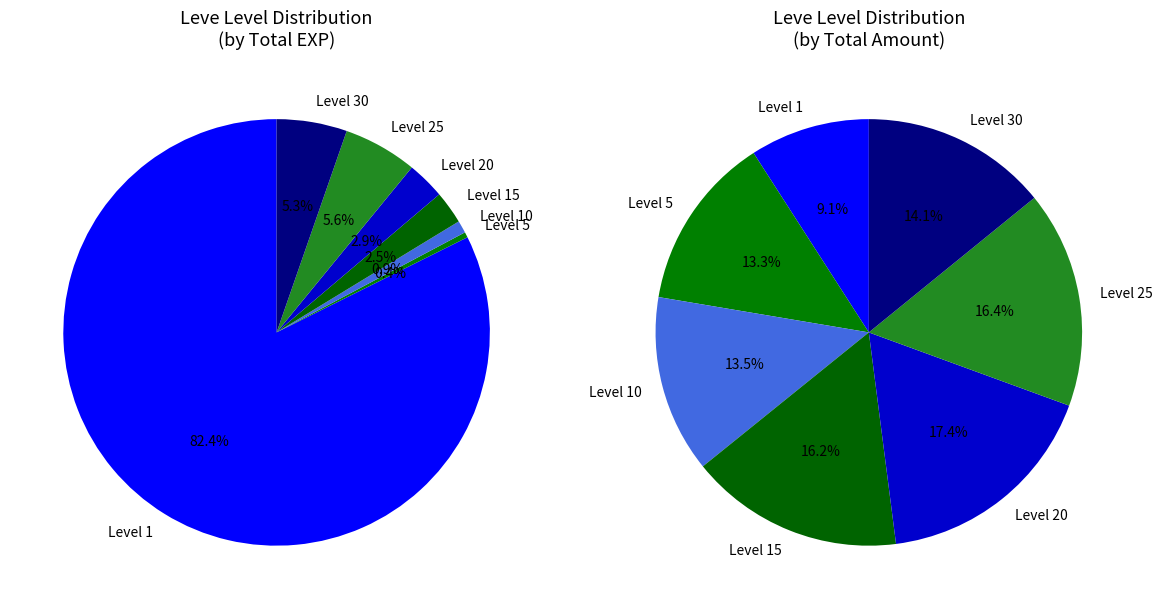

Does 5 account for over 50% of the chart?

No